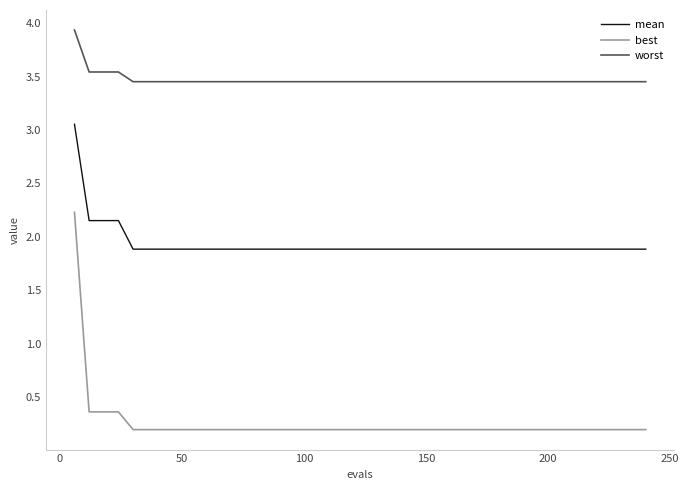

True or false: best and worst intersect in this chart.

False